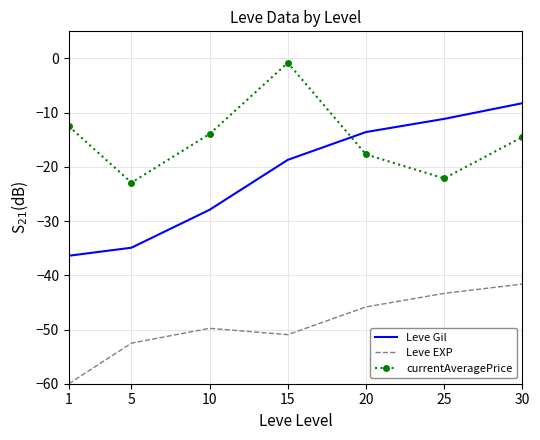

What is the minimum value shown in the chart?

-60.0